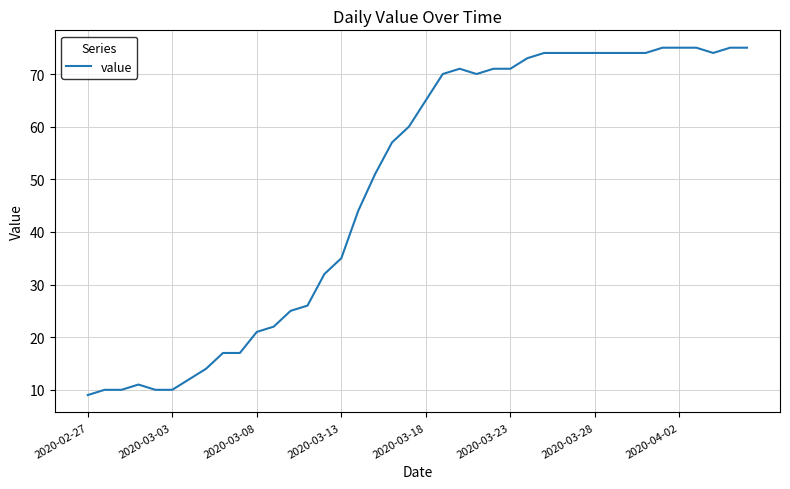

What is the difference between the maximum and minimum values?

66